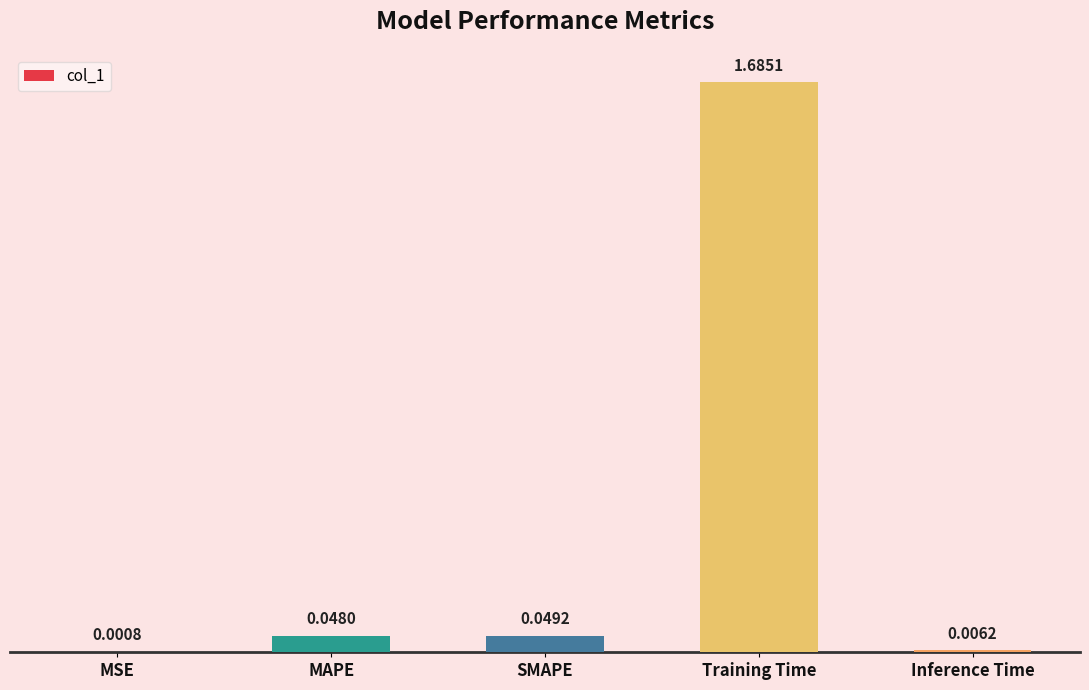

What is the average value?

0.4